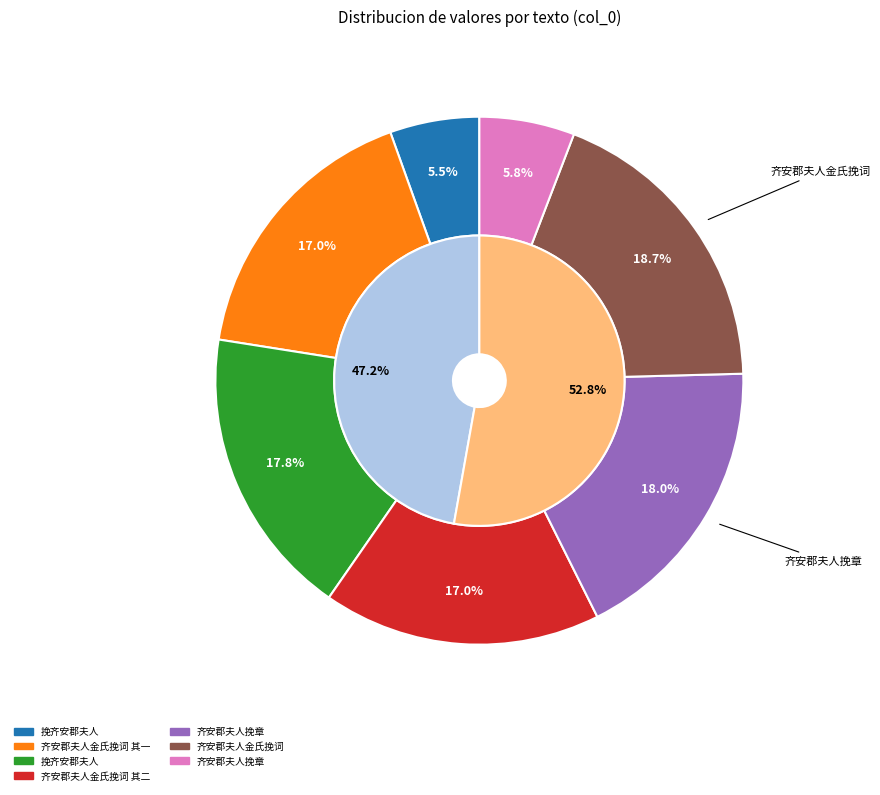

What percentage is the 齐安郡夫人金氏挽词 slice, to the nearest percent?

19%